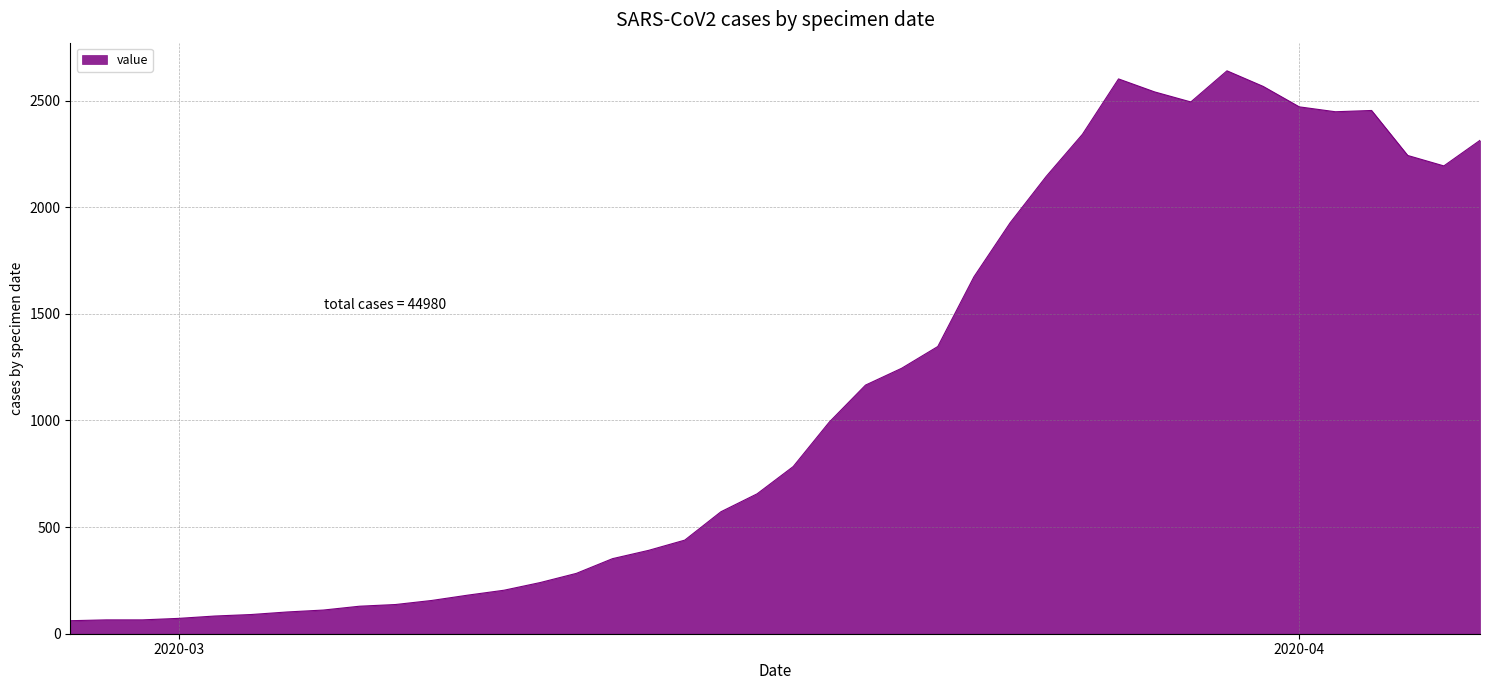

What is the smallest value displayed?

61